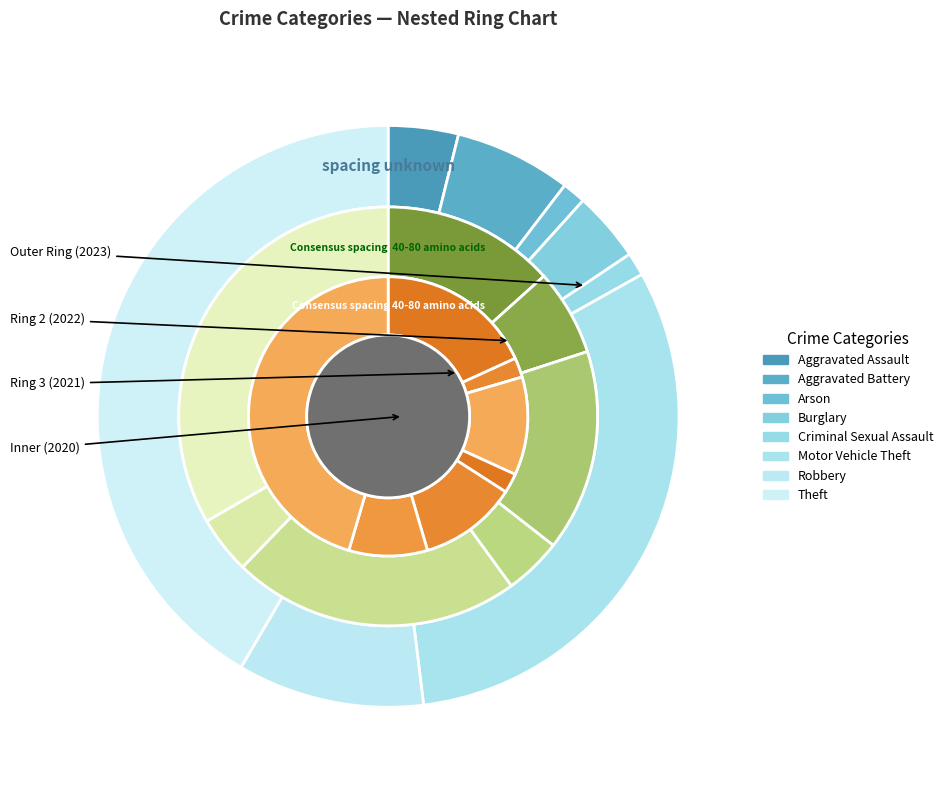

To the nearest percent, what is the average slice percentage?

12%